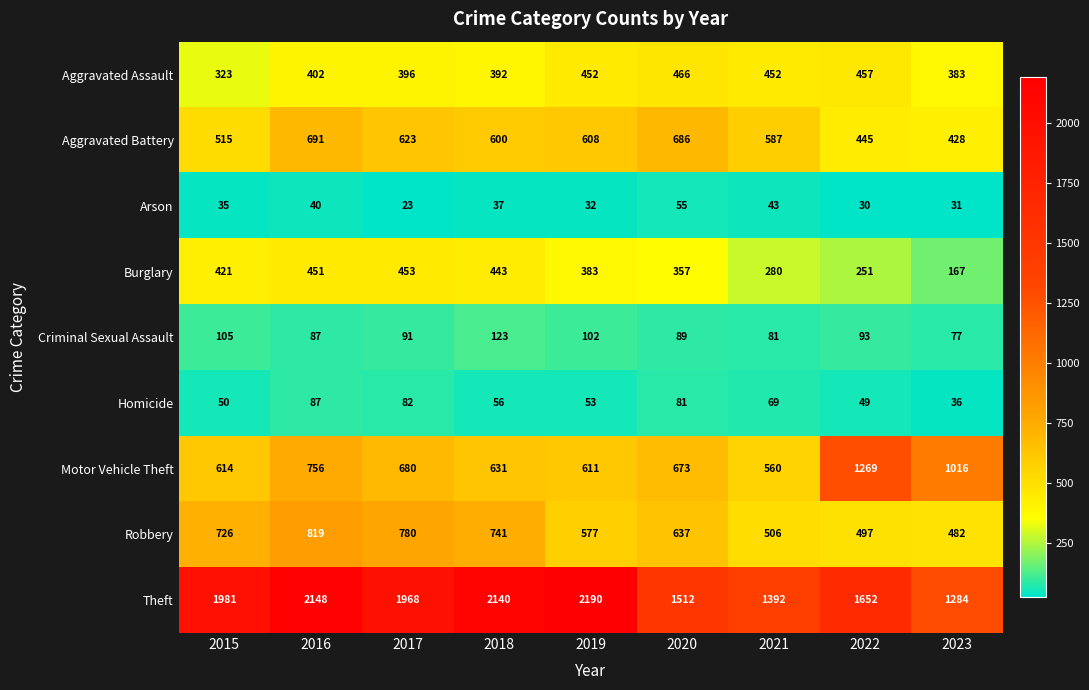

Is it true that Aggravated Assault equals 466 at 2020?

True